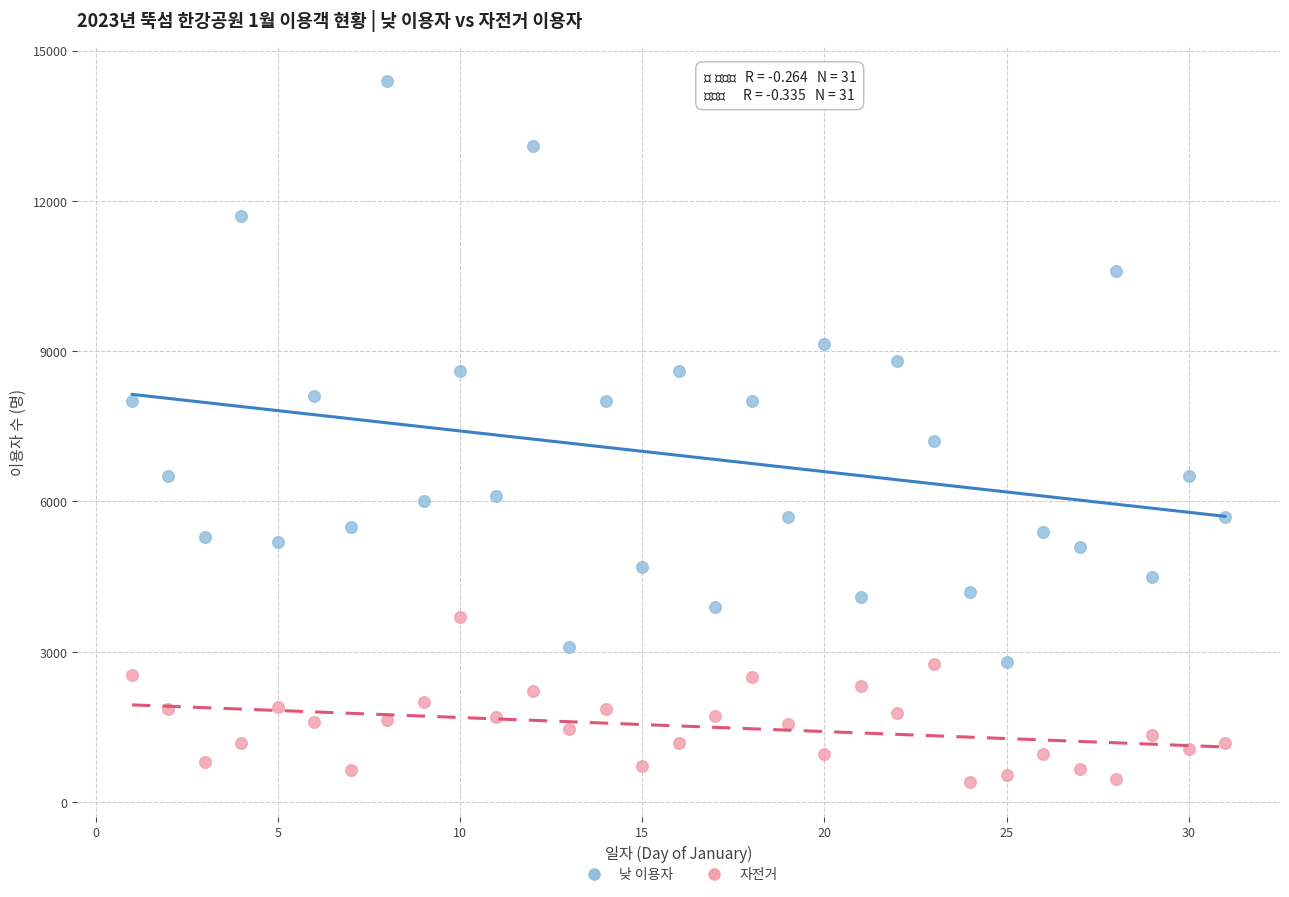

Which series reaches the maximum Y coordinate?

낮 이용자